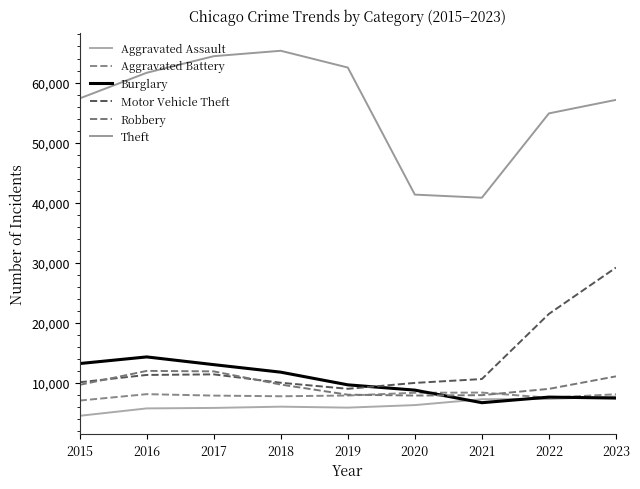

What is the approximate value of Theft at 2015, to the nearest 10?

57350